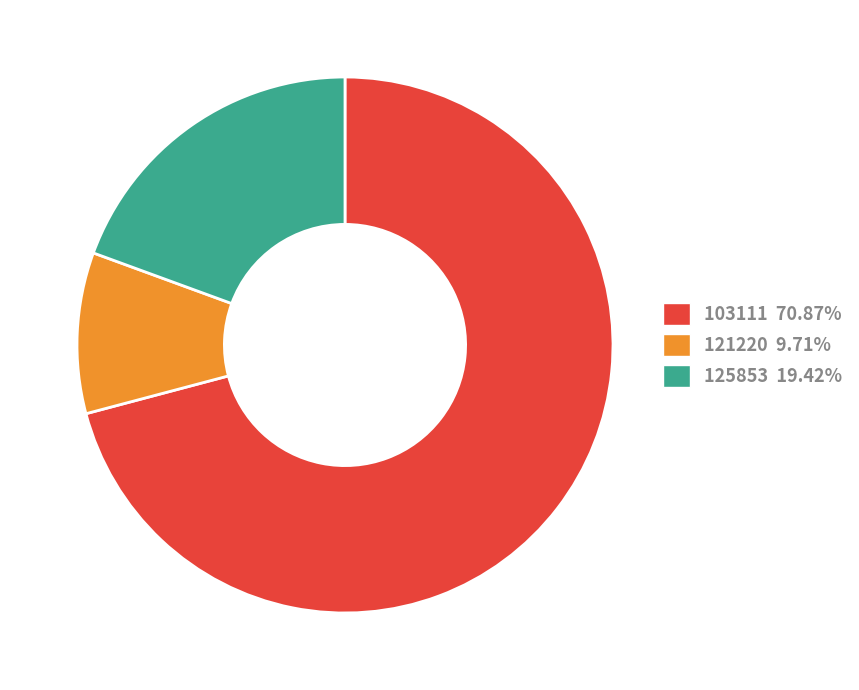

Do 121220 9.71% and 125853 19.42% together represent more than half of the pie?

No